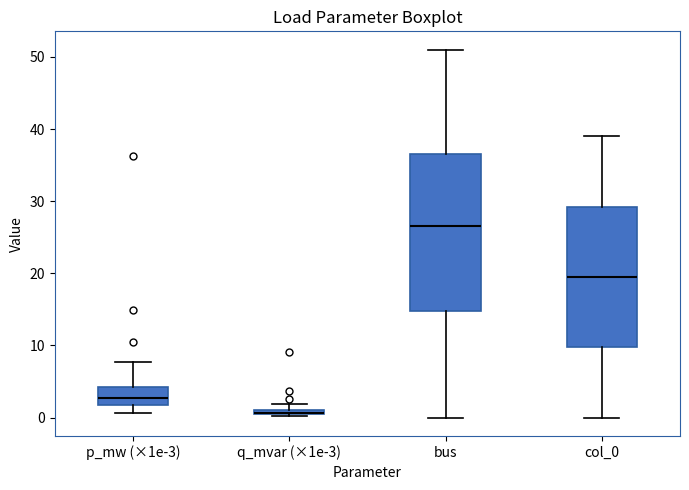

Where is the upper edge of the box for q_mvar (×1e-3) on the y-axis? The values are not printed on the chart, so give them approximately, as read against the axis.

1